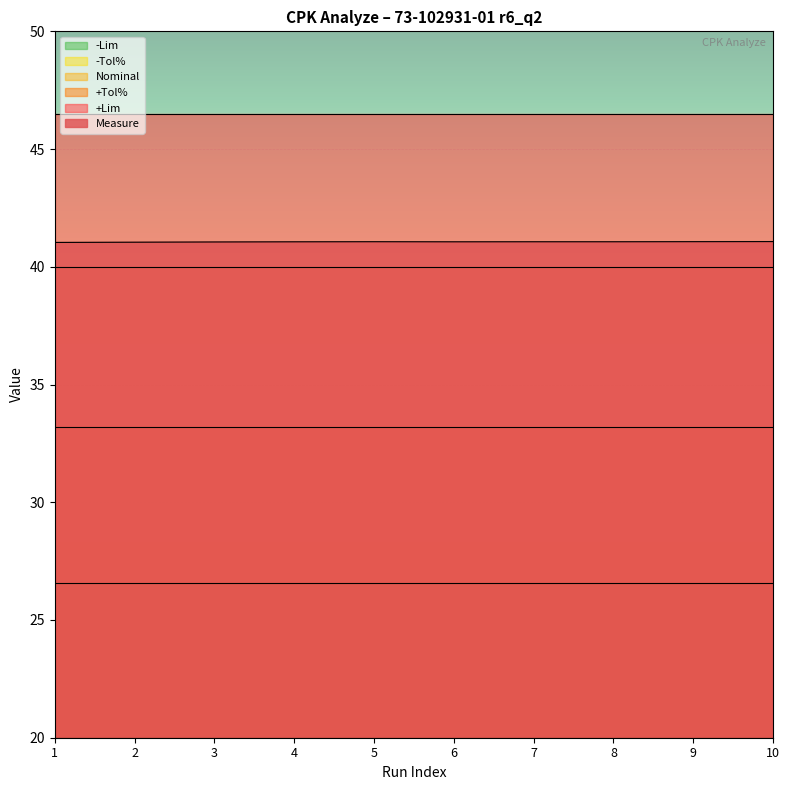

The value of -Tol% at 10 is 20.0. True or false?

True